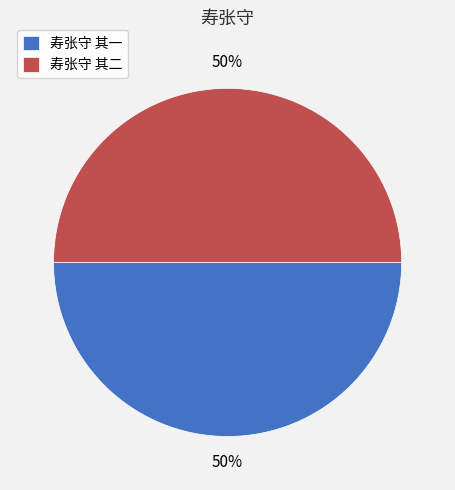

Approximately how many times larger is the value at 寿张守 其一 compared to 寿张守 其二?

1.0